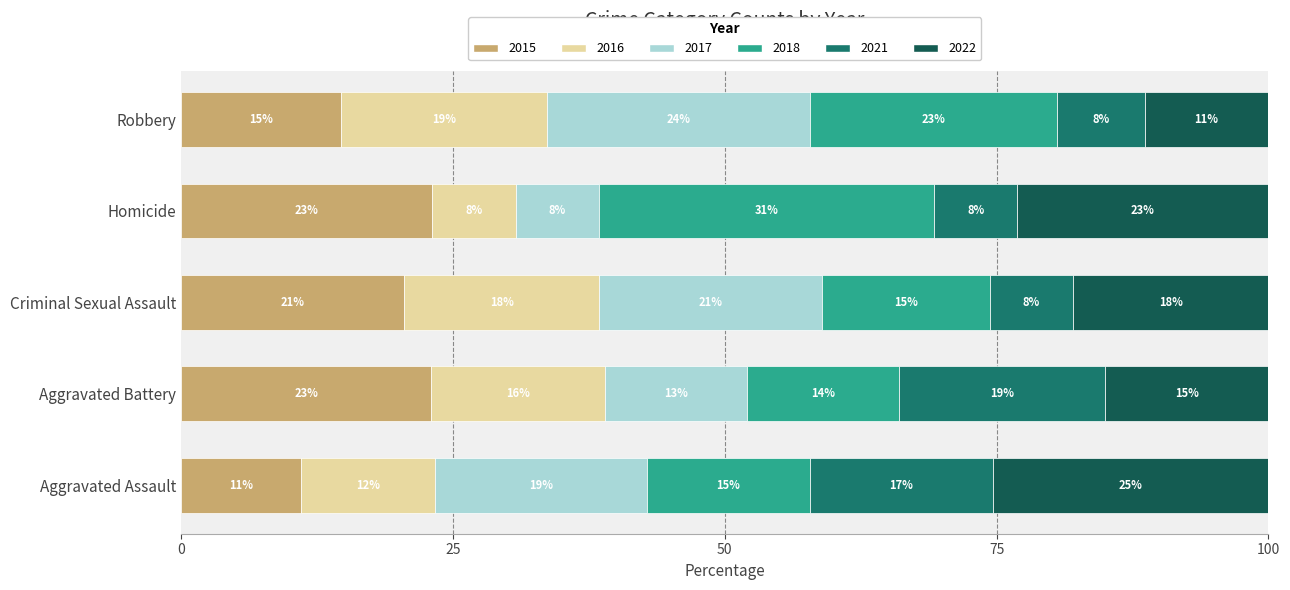

What value does the 2015 series have at Aggravated Assault?

11.0